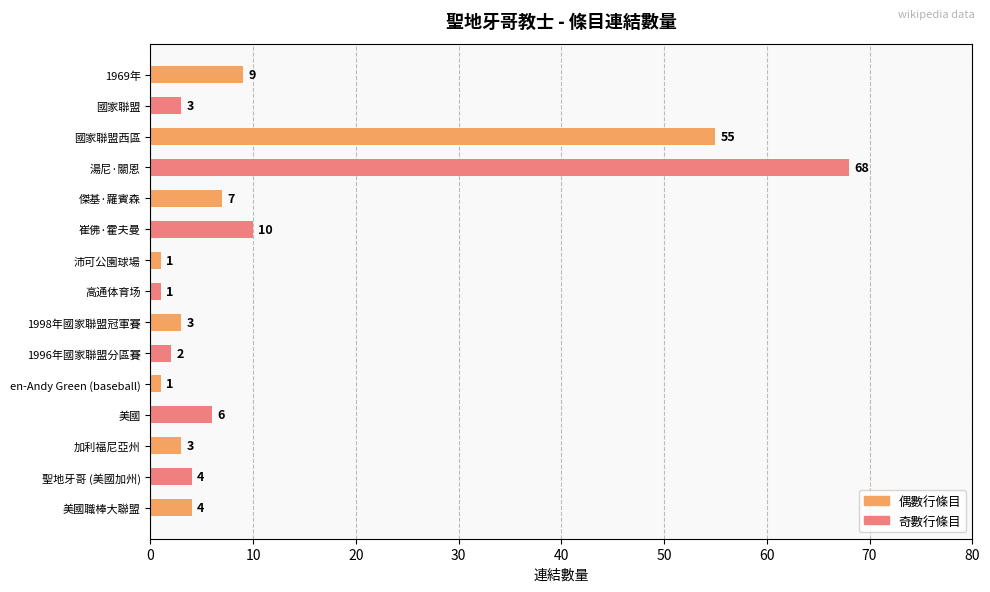

What is the sum of the values at 1969年 and 美國職棒大聯盟?

13